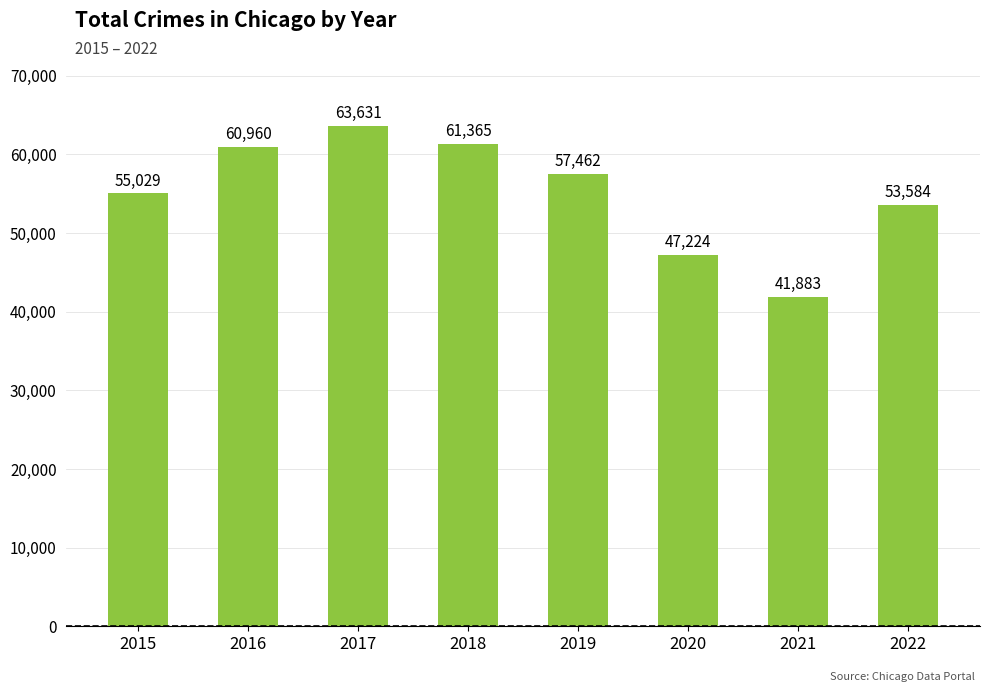

What is the value of the 6th bar from the left?

47224